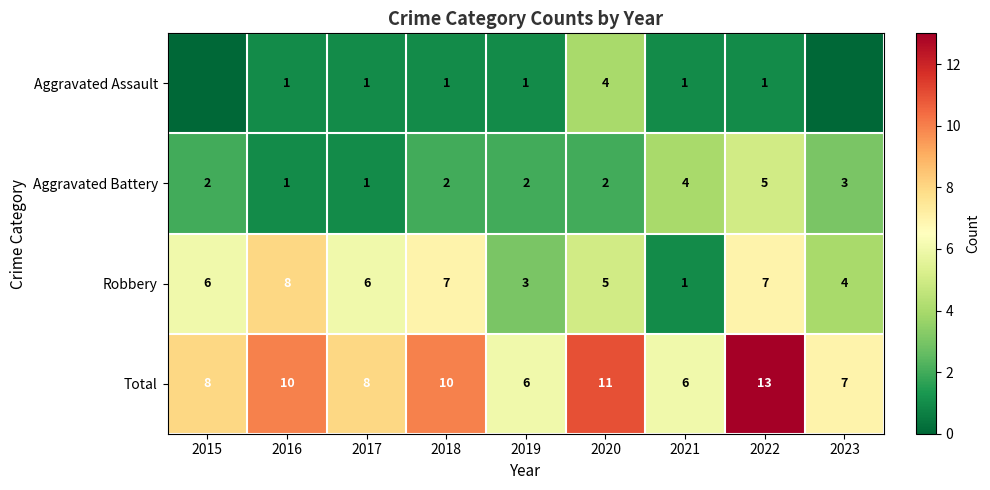

The value of Aggravated Battery at 2021 is 4. True or false?

True